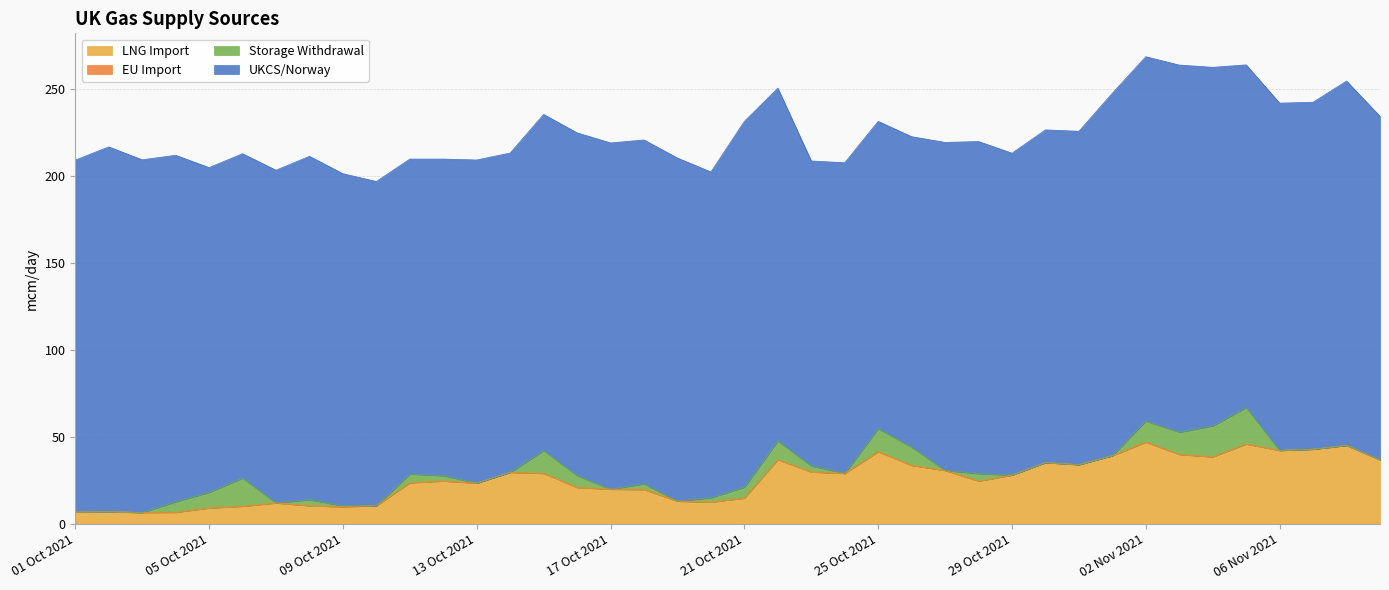

What is the highest value of the LNG Import series?

47.0